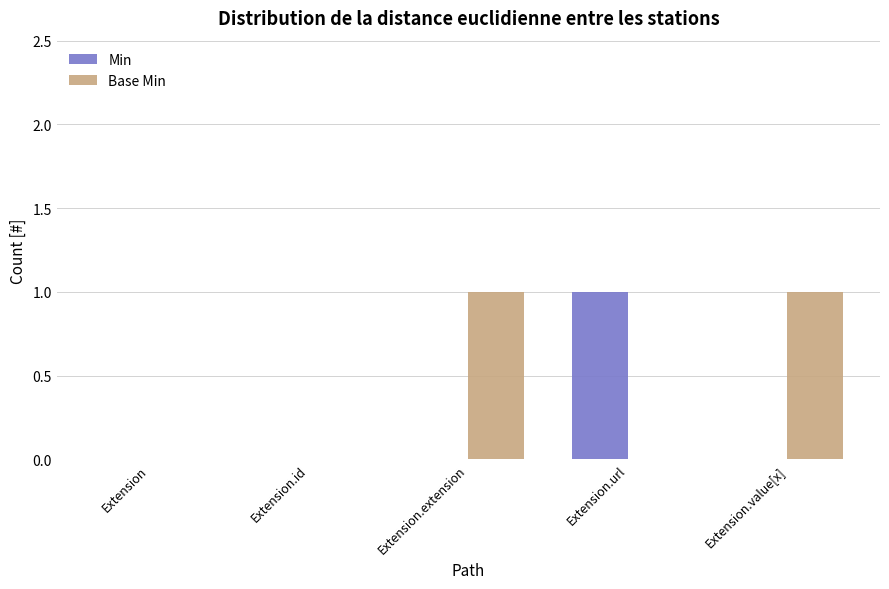

True or false: Base Min has a value of 1 at Extension.url.

False